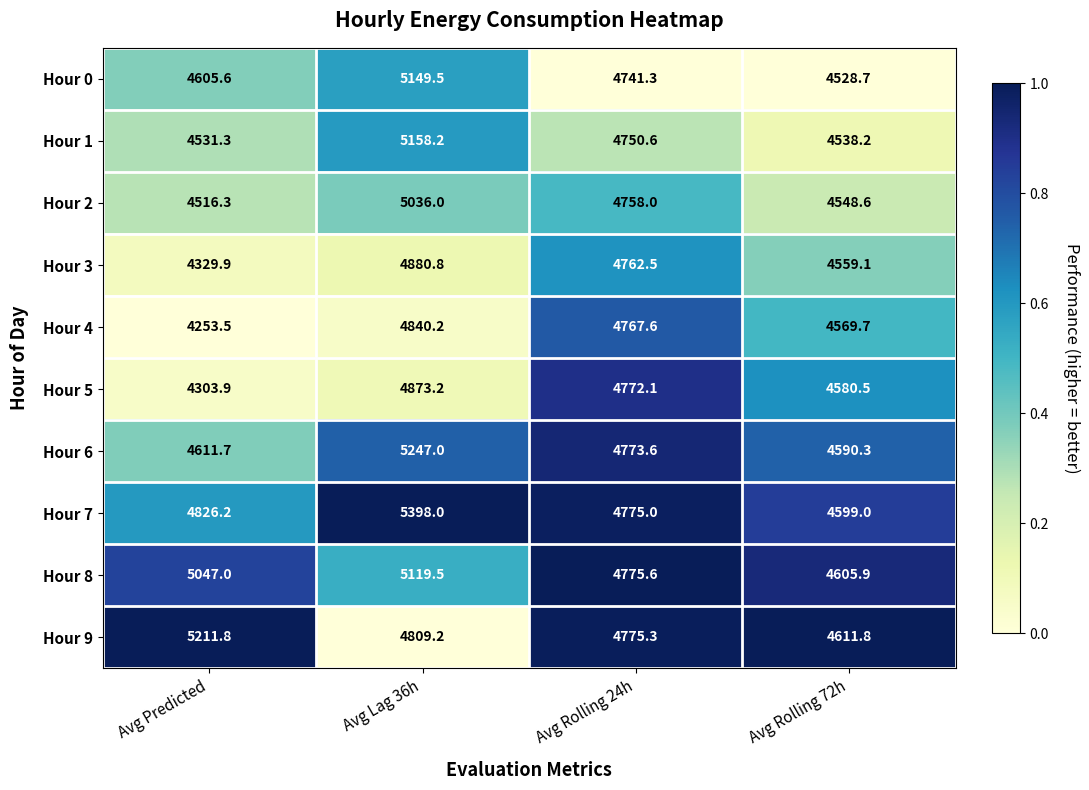

The Hour 4 series shows 4253.5 at Avg Predicted. True or false?

True